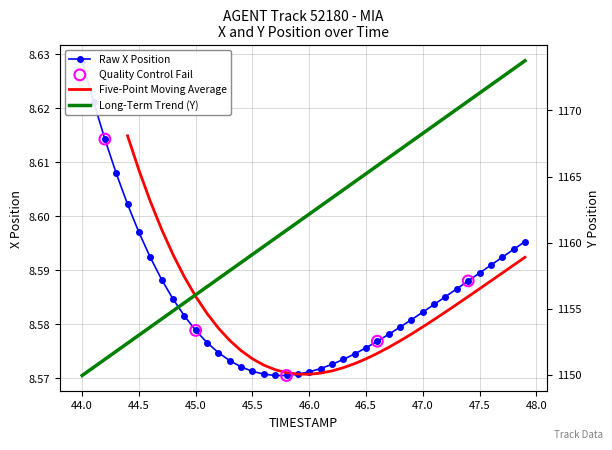

Which series has the largest total across all categories?

Y